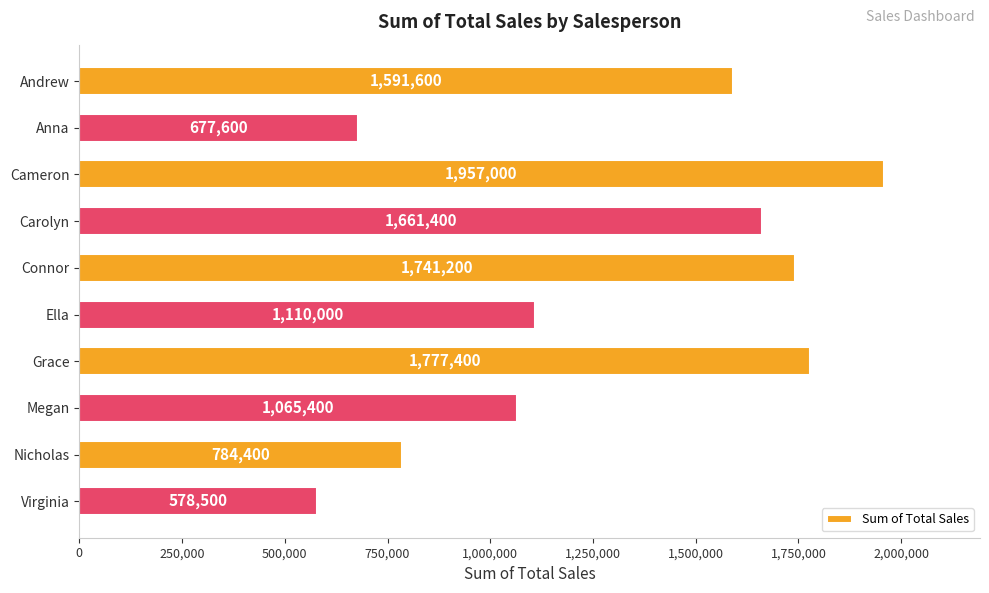

Which category has the highest value across all series?

Cameron